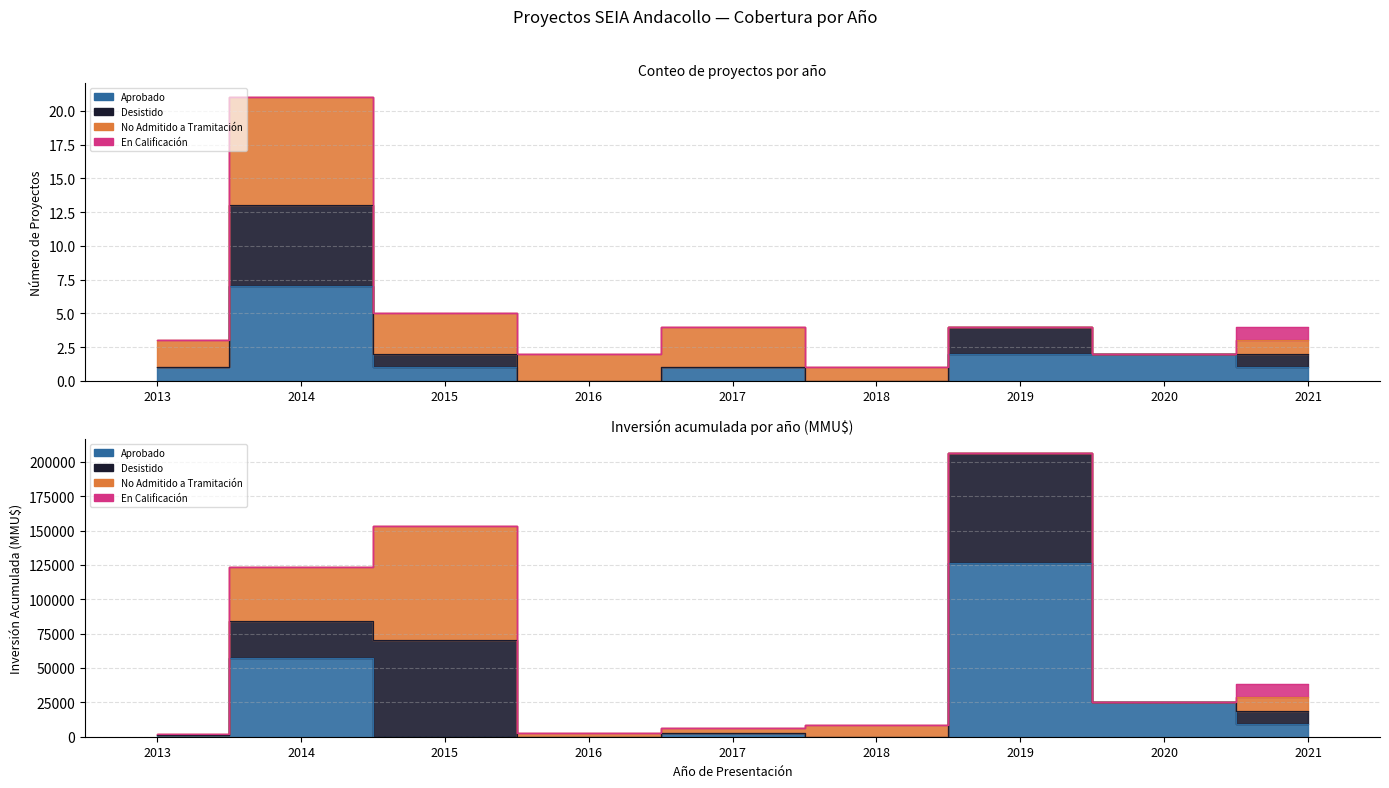

The Aprobado series shows 7 at 2014. True or false?

True